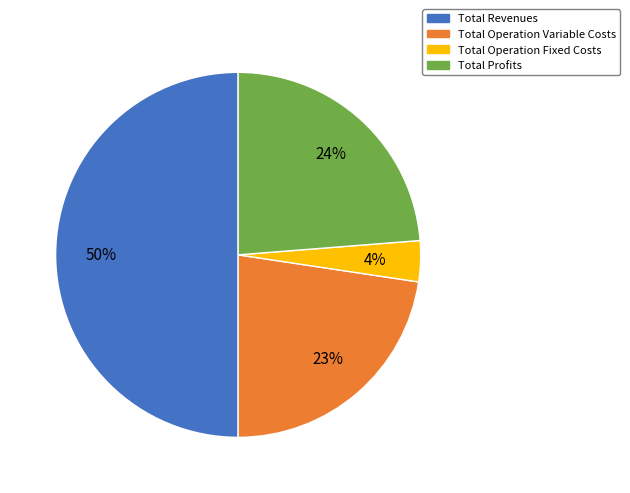

To the nearest percent, what is the difference between the largest and smallest slice percentages?

46%